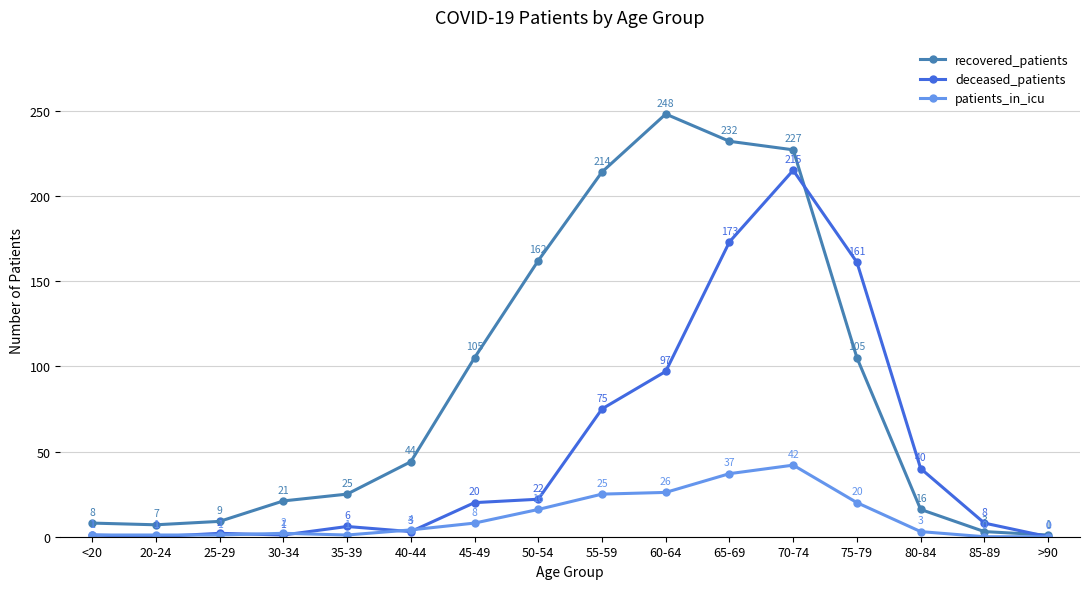

Rank the series at 75-79 from highest to lowest value.

deceased_patients, recovered_patients, patients_in_icu